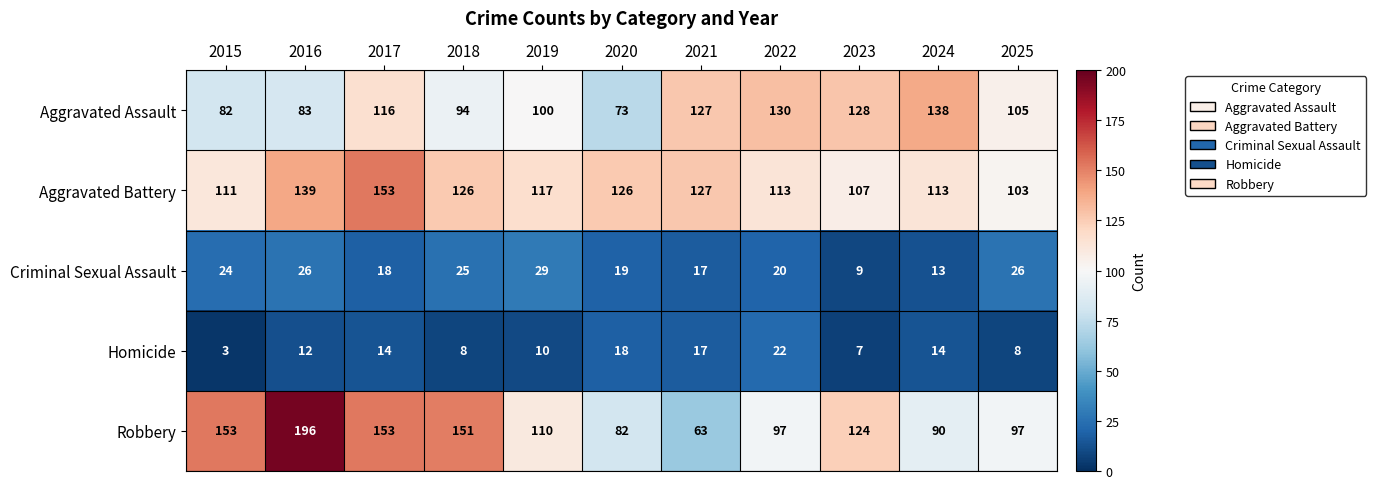

True or false: Robbery has a value of 49 at 2025.

False